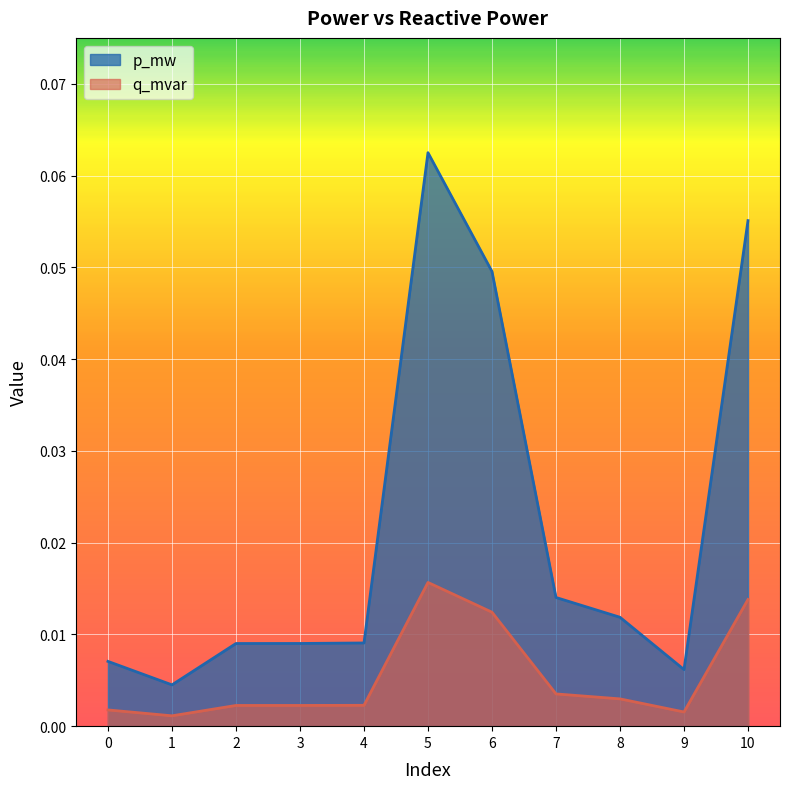

List the series in order of their overall mean, lowest first.

q_mvar, p_mw